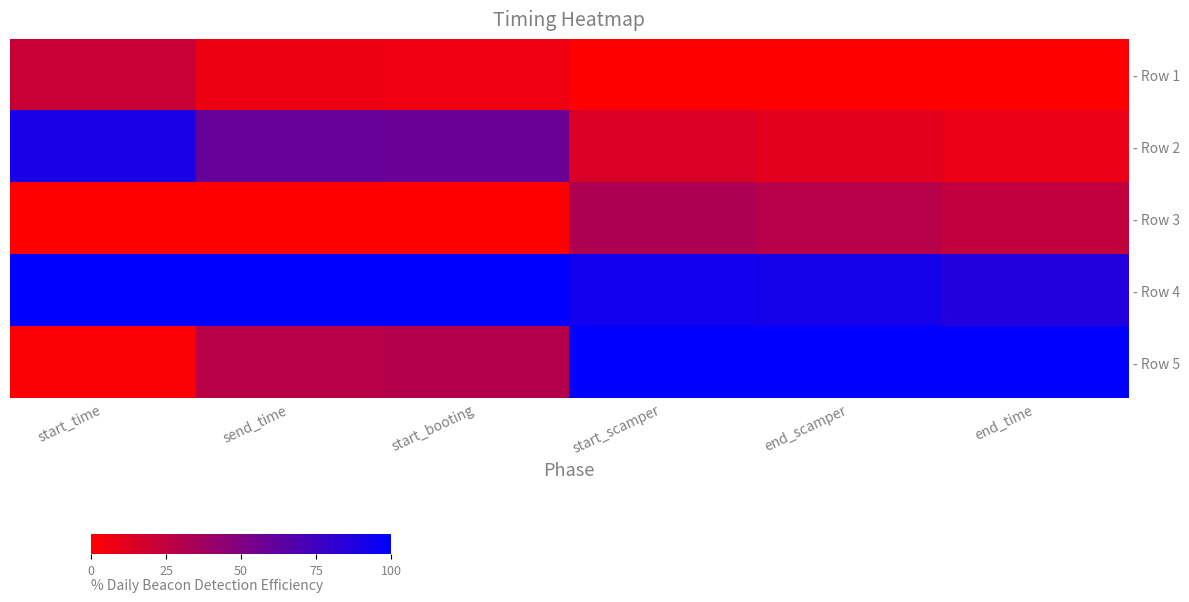

How many series are shown in this chart?

5